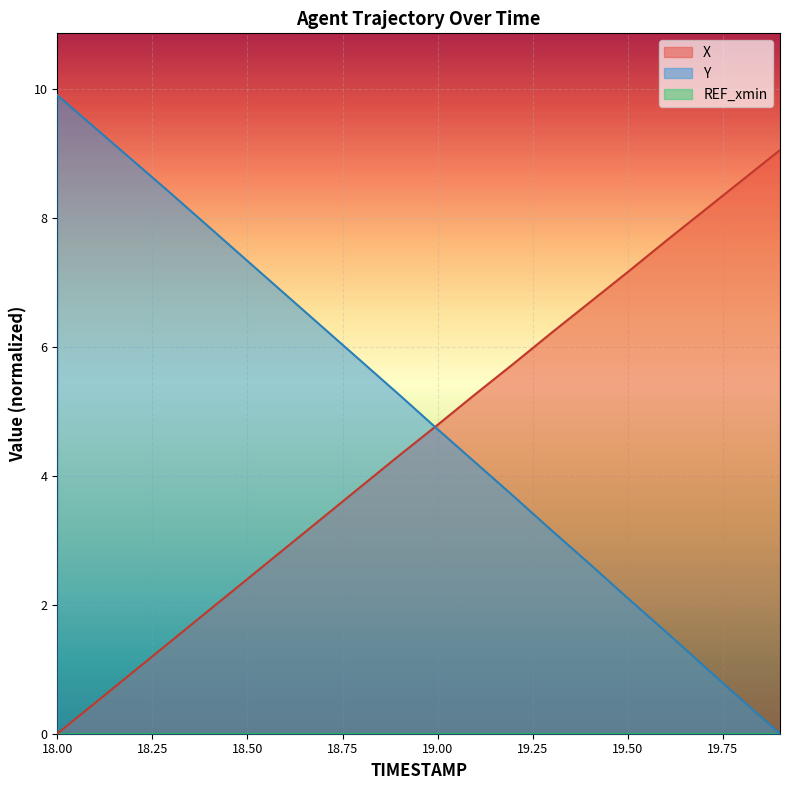

List the labels in order of X value, smallest first.

18.0, 18.1, 18.2, 18.3, 18.4, 18.5, 18.6, 18.7, 18.8, 18.9, 19.0, 19.1, 19.2, 19.3, 19.4, 19.5, 19.6, 19.7, 19.8, 19.9